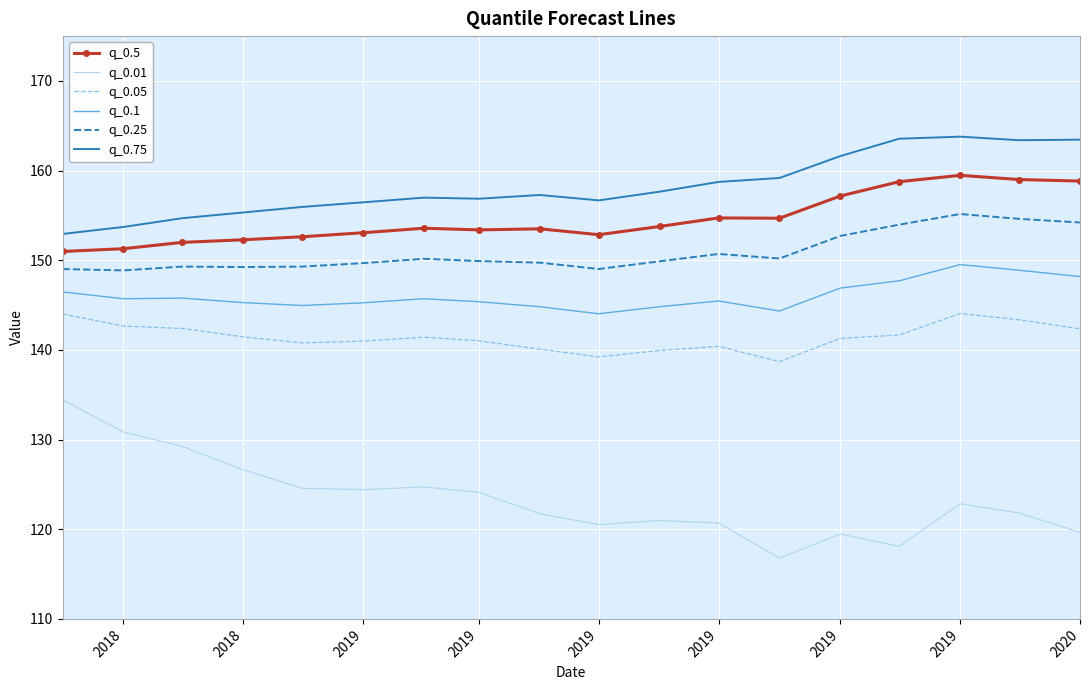

What is the highest value of the q_0.25 series?

155.2